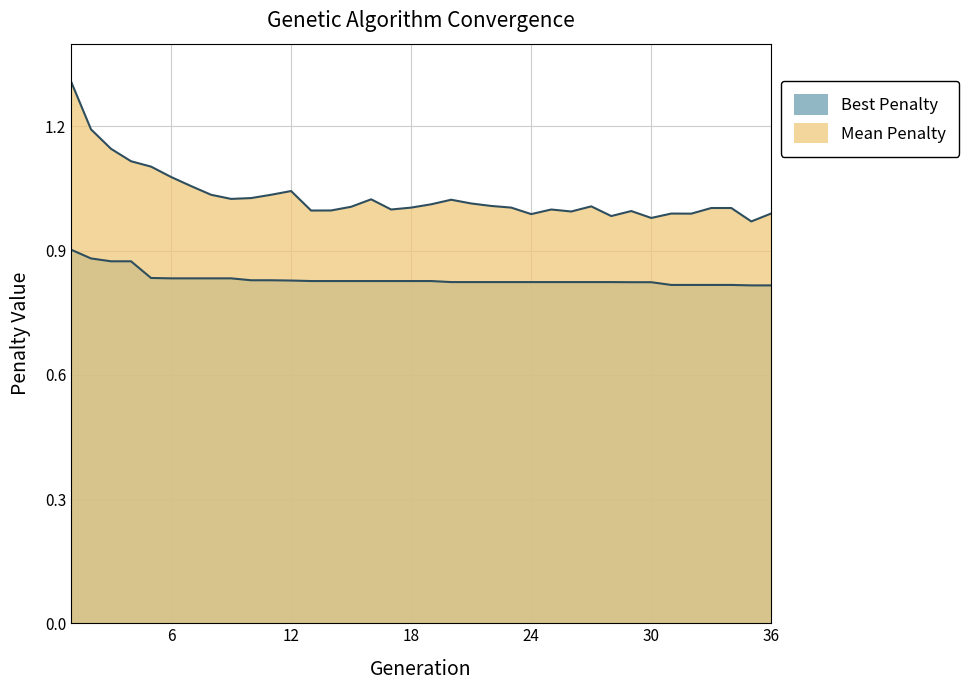

What is the average value of the Best Penalty series?

0.8